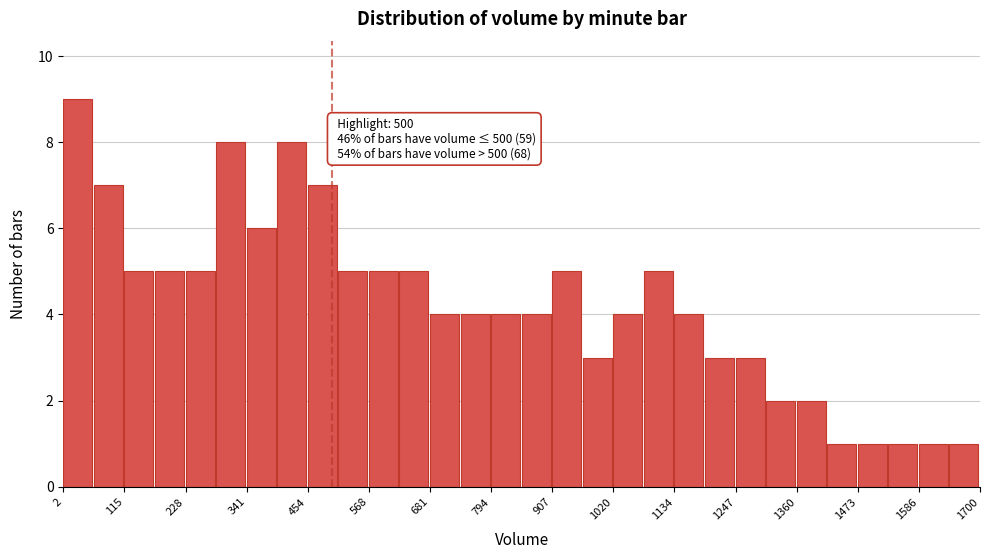

Read against the x-axis, roughly where is the centre of the tallest bar?

20